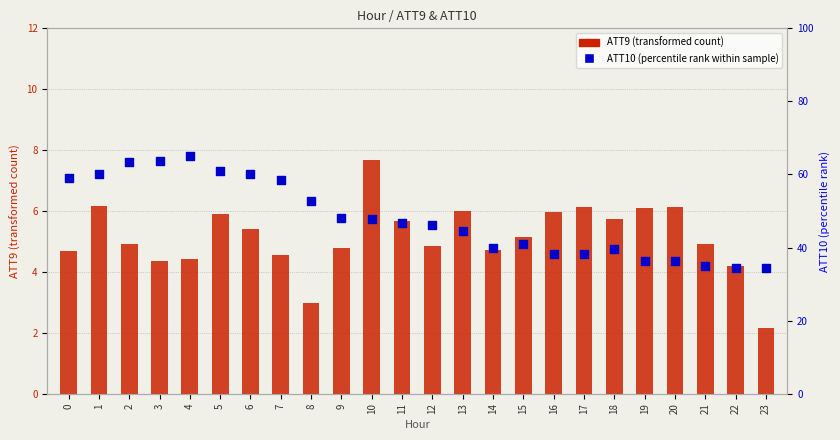

What are all the series names shown in the legend?

ATT9 (transformed count), ATT10 (percentile rank within sample)